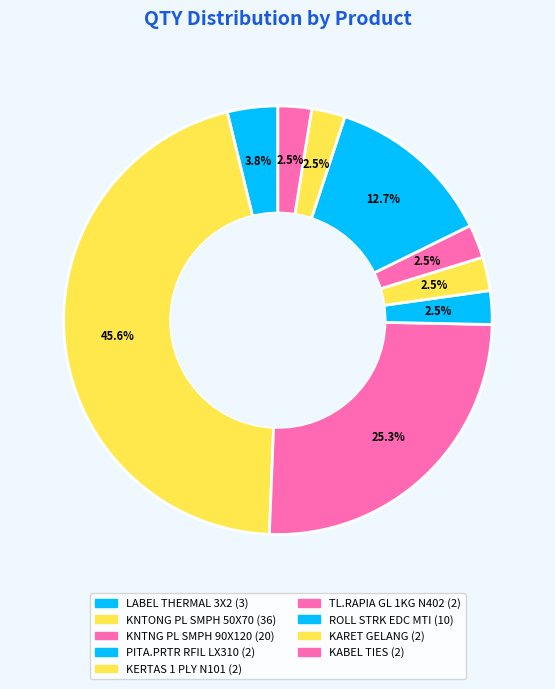

How many segments does this pie chart have?

9